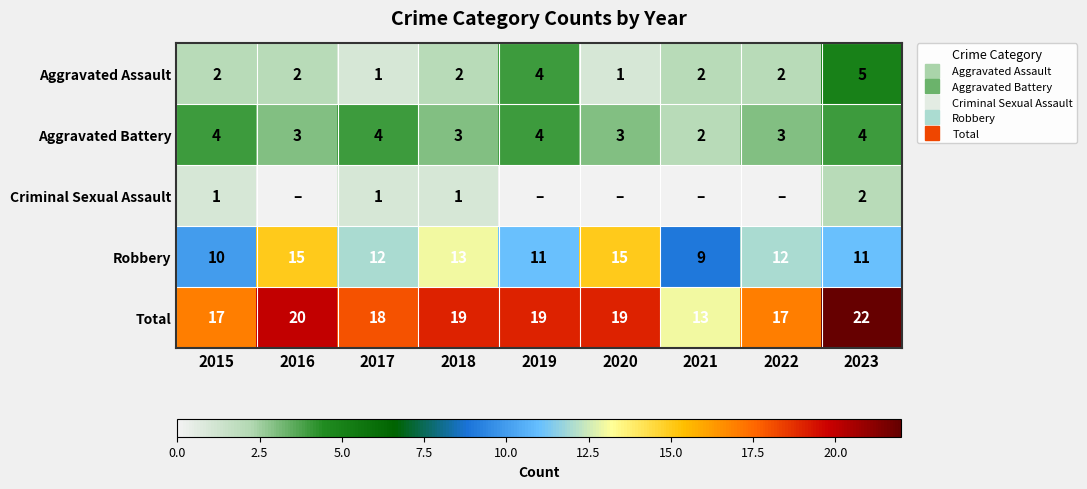

What is the difference between the maximum and second lowest values in the Robbery series?

5